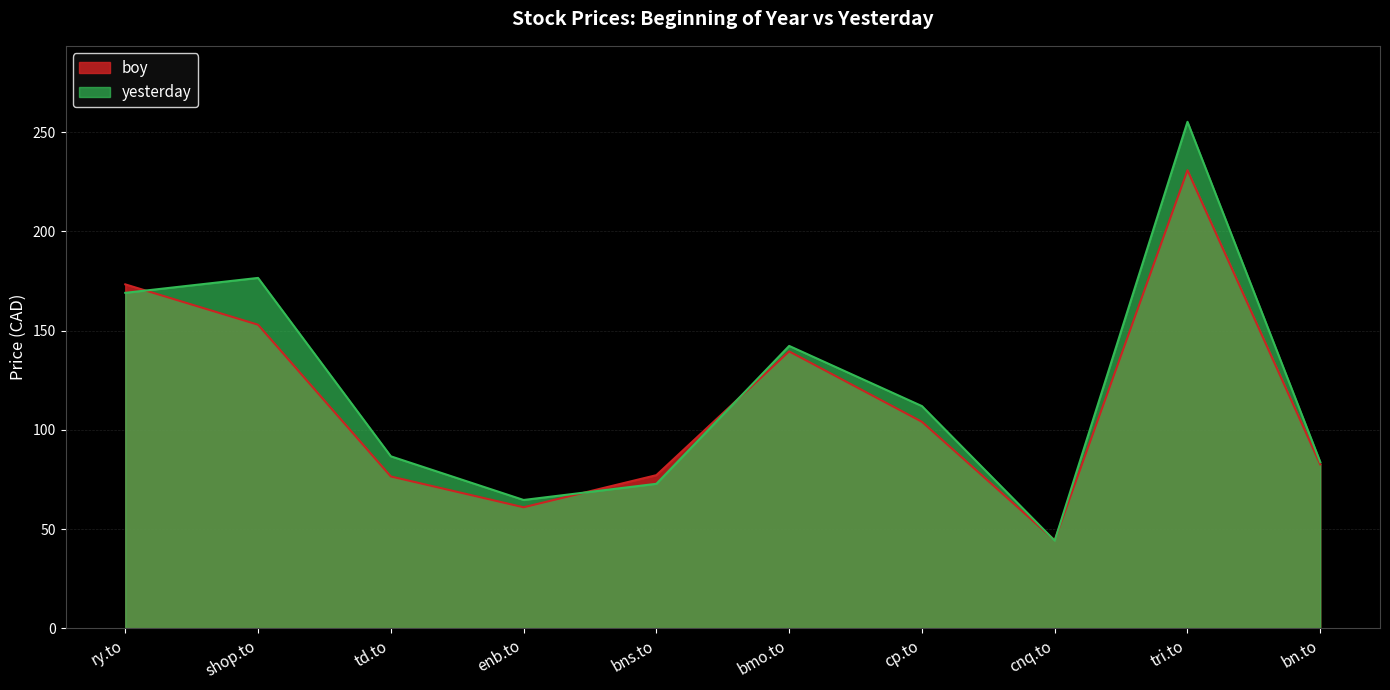

What is the maximum value for yesterday?

255.2